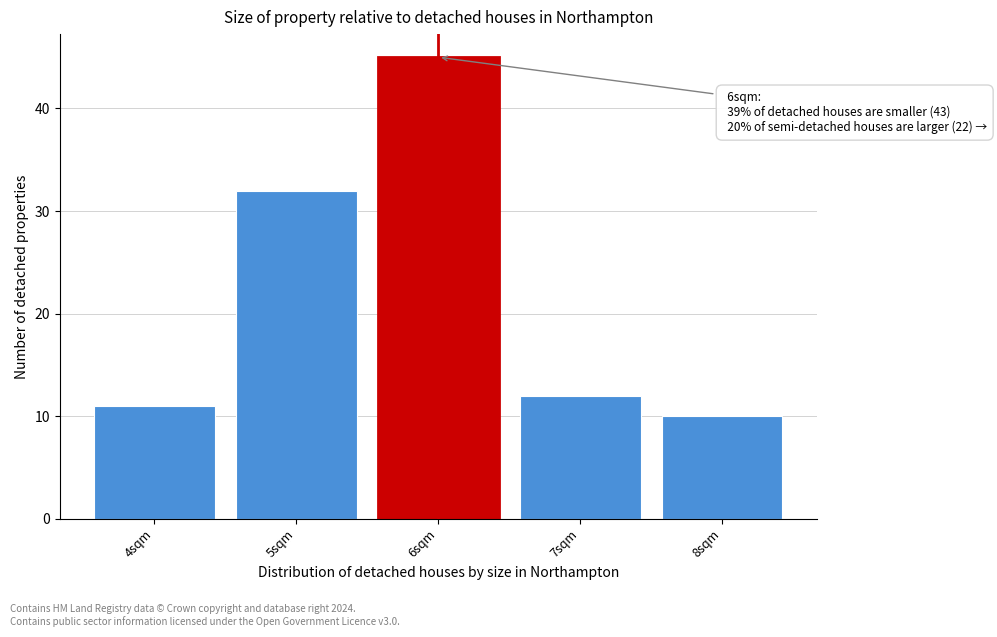

Reading left to right, list all the values displayed in this chart.

11	32	45	12	10